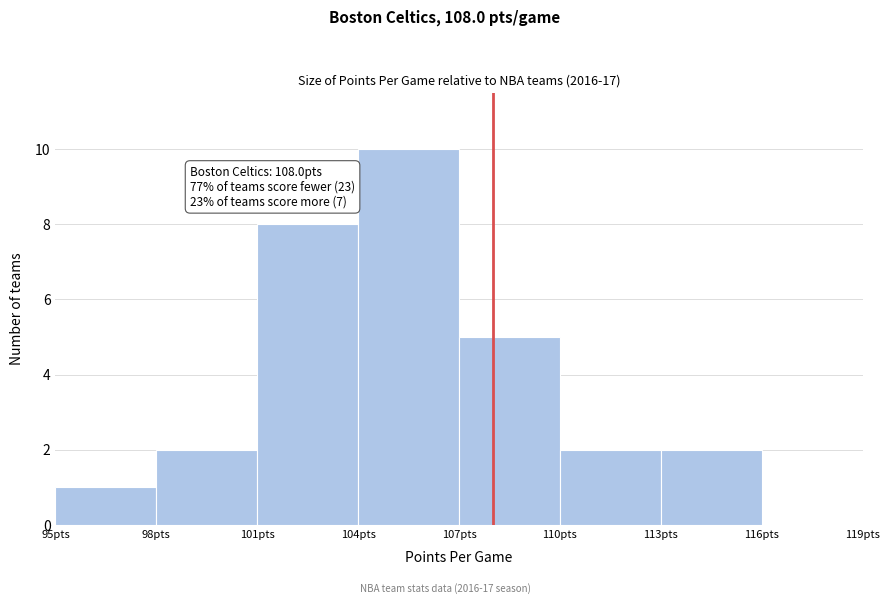

Over which range of the x-axis is the bar tallest?

104 to 107